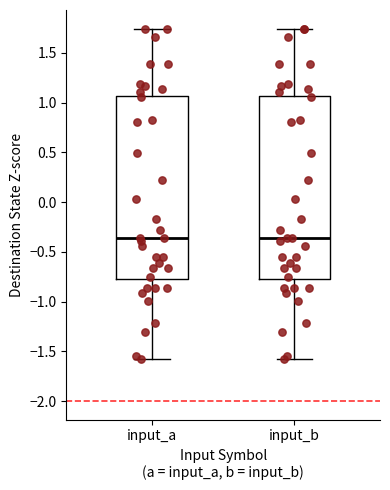

Reading left to right, transcribe this box plot: for each box, give where its median line is, the range the box spans, and where its two whiskers end, as read against the y-axis. The values are not printed on the chart, so give them approximately, as read against the axis.

input_a: median -0.35, box -0.80 to 1.05, whiskers -1.60 to 1.75
input_b: median -0.35, box -0.80 to 1.05, whiskers -1.60 to 1.75